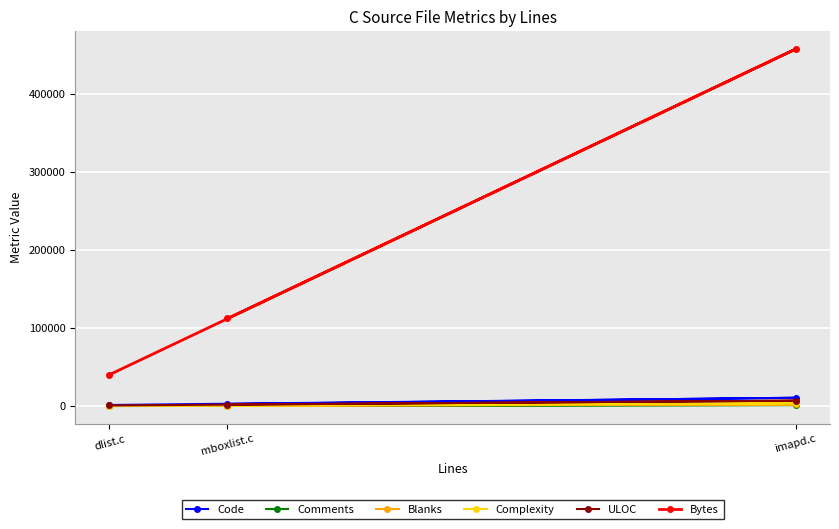

At which category is the sum across all series the highest?

imapd.c